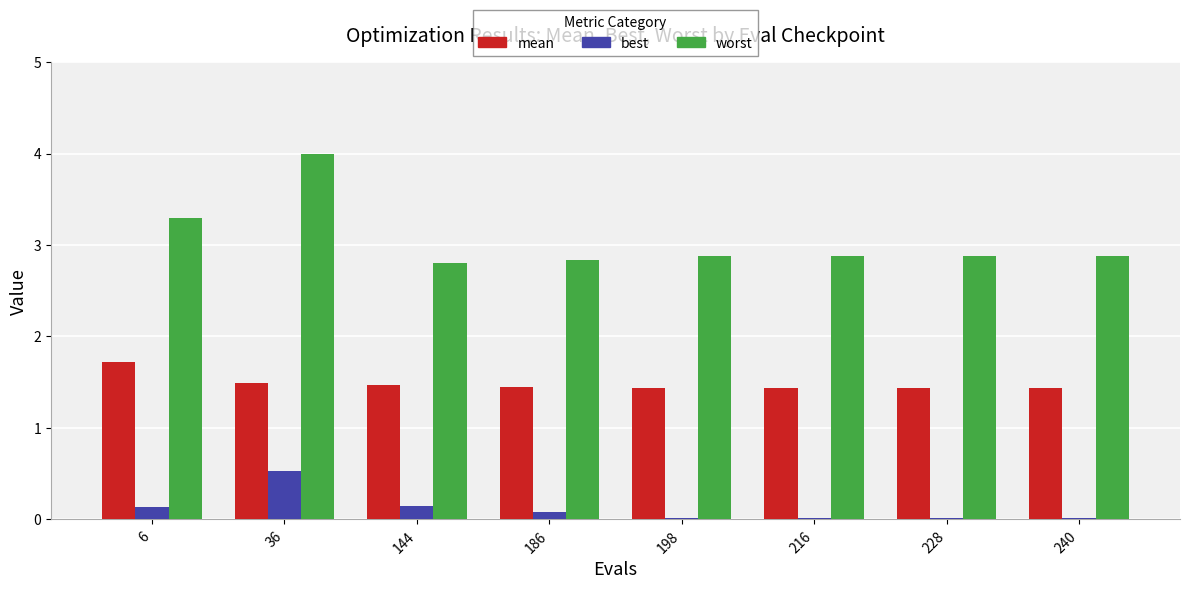

What is the sum of all best values?

0.9